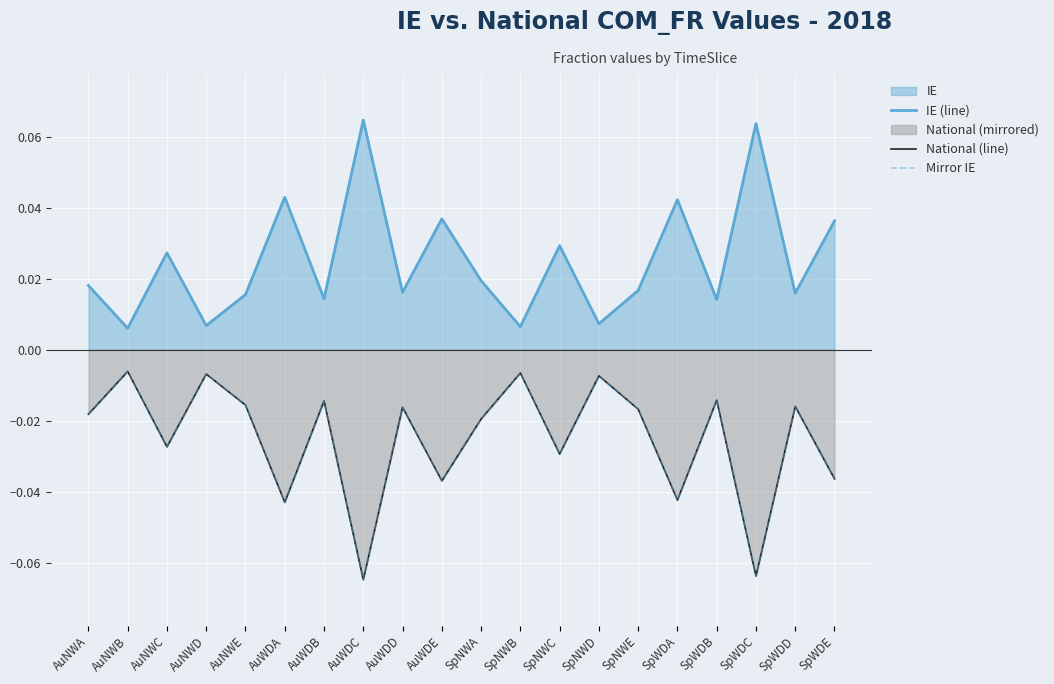

What is the difference between the maximum and minimum values in the IE (line) series?

0.1